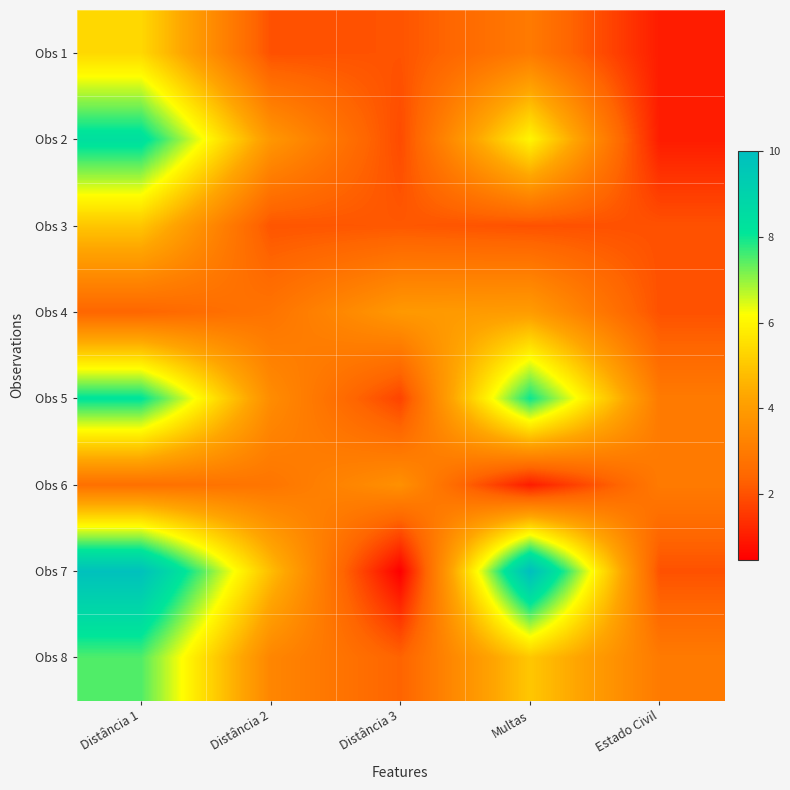

How many series are shown in this chart?

8